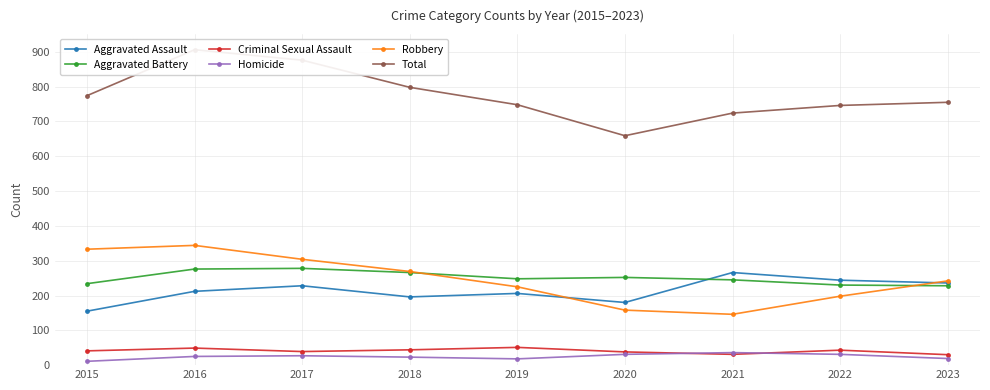

Which series has the largest range (max minus min)?

Total